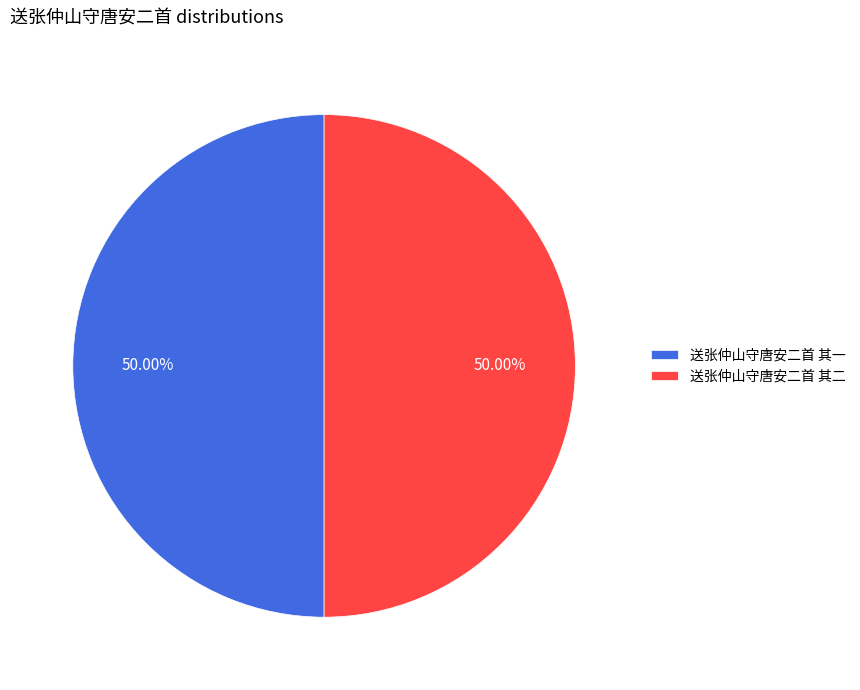

How many slices are in this pie chart?

2